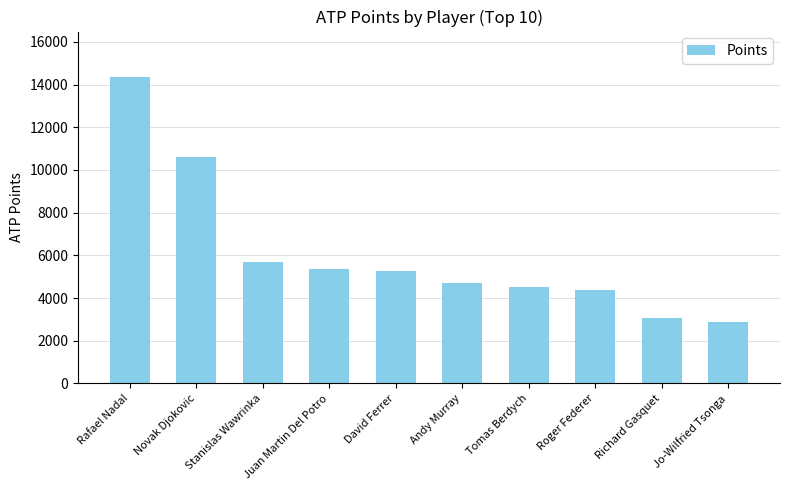

What is the average value?

6086